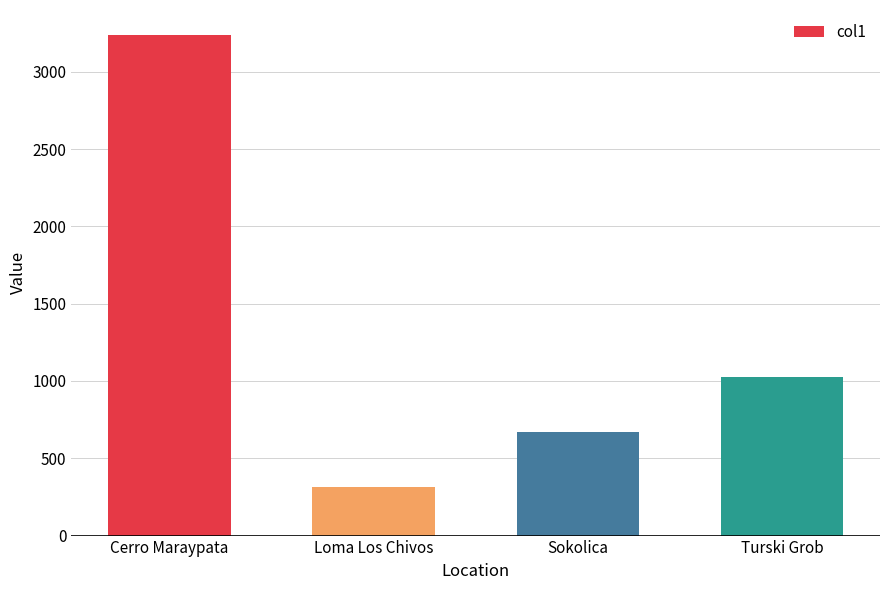

The value at Turski Grob is 1750. True or false?

False